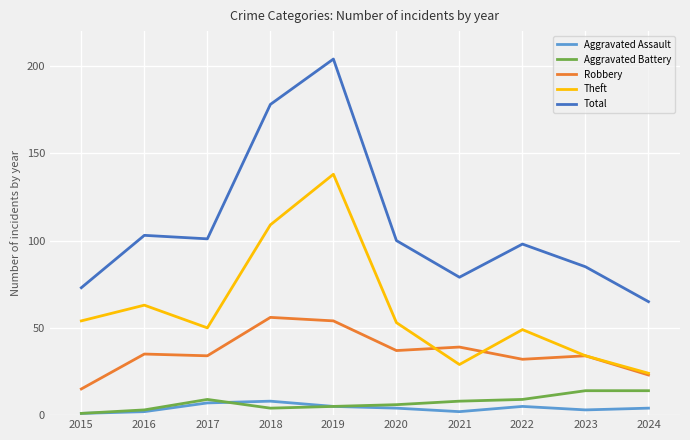

What is the difference between the Theft values at 2015 and 2023?

20